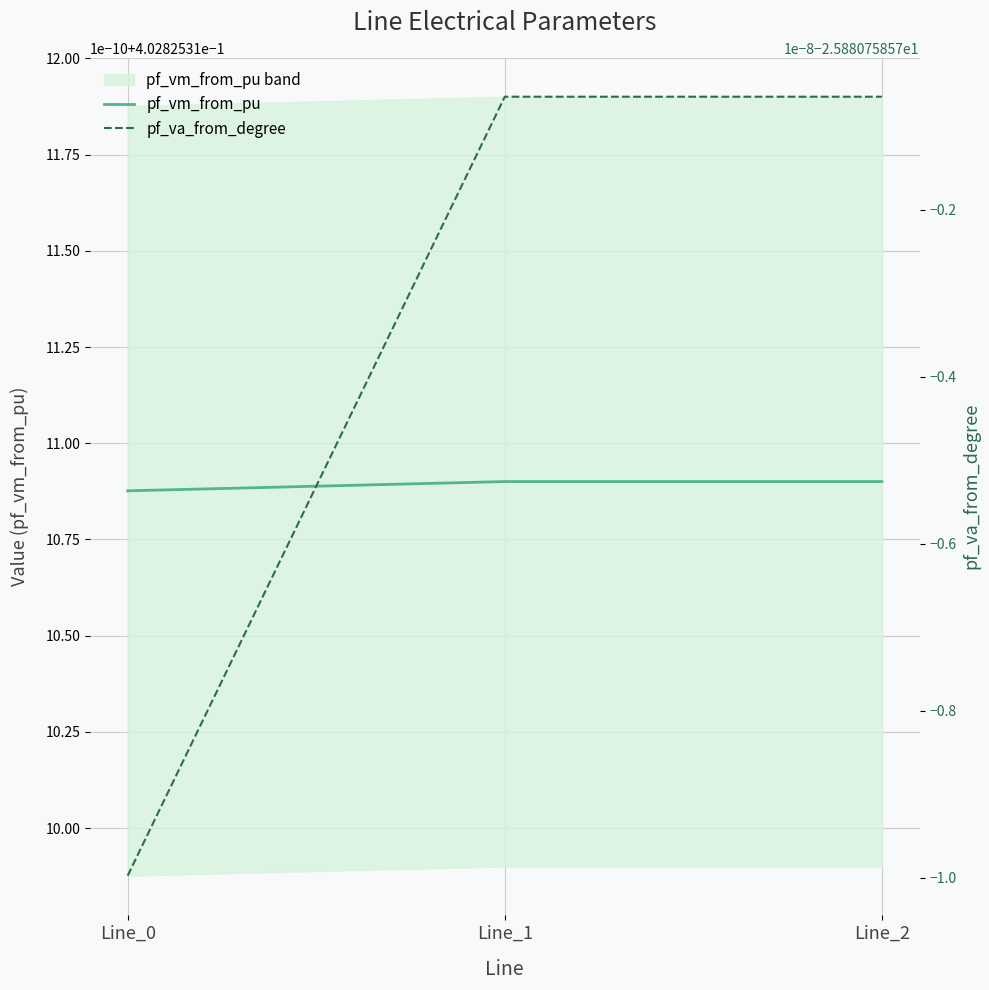

The value of pf_vm_from_pu at Line_1 is 0.7. True or false?

False